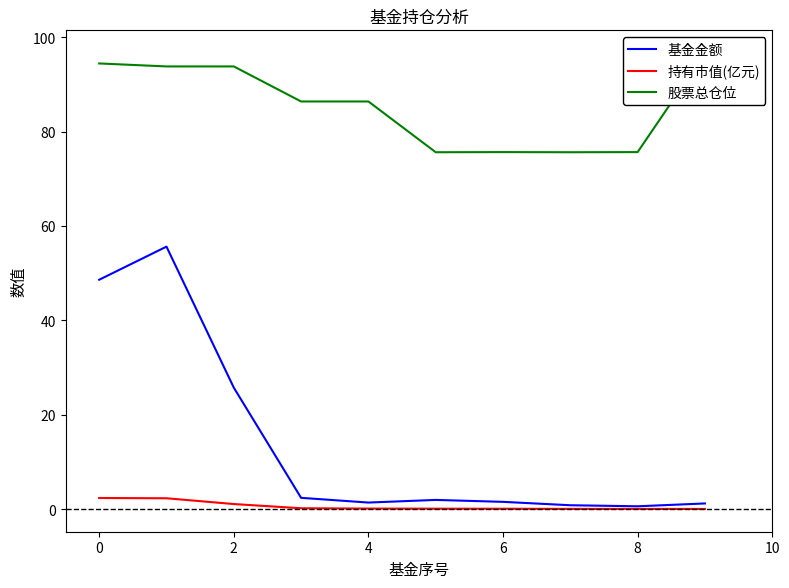

The 持有市值(亿元) series shows 1.0 at 0. True or false?

False